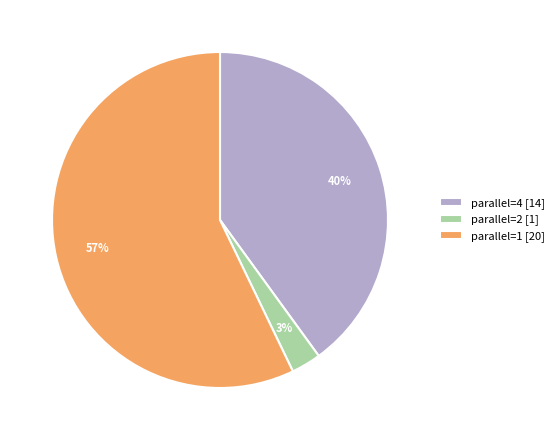

What is the ratio of the value at parallel=1 [20] to the value at parallel=4 [14]?

1.4